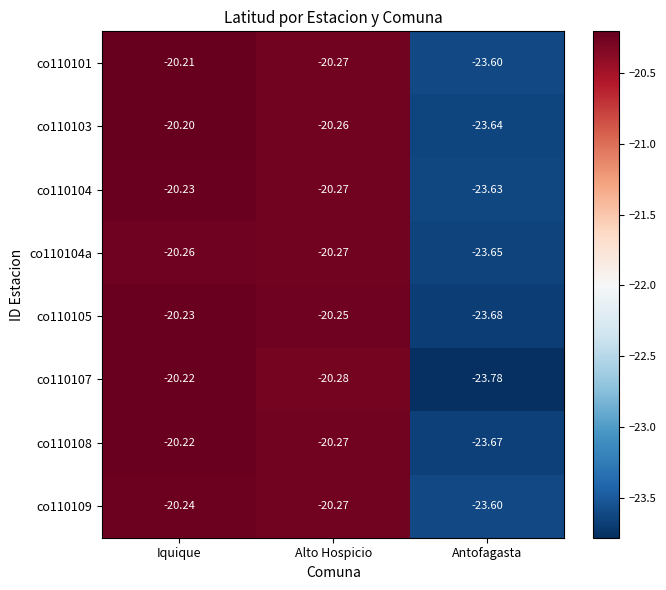

Is the value of co110103 at Antofagasta greater than the value of co110101 at Iquique?

No